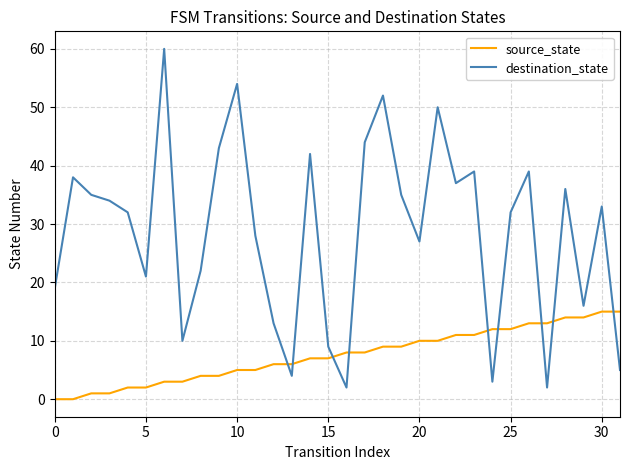

After their last crossing, which series has the higher values: source_state or destination_state?

source_state